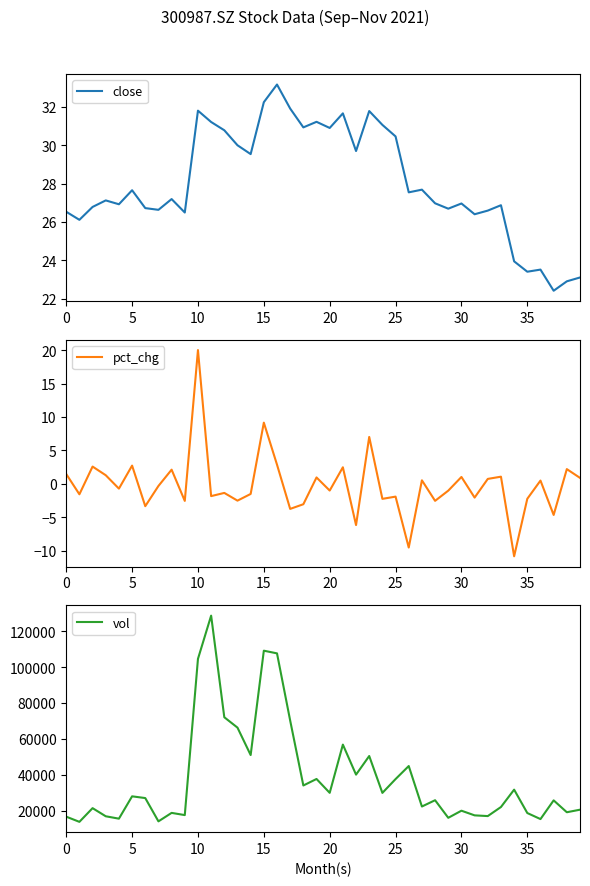

Is it true that close equals 44.0 at 20?

False